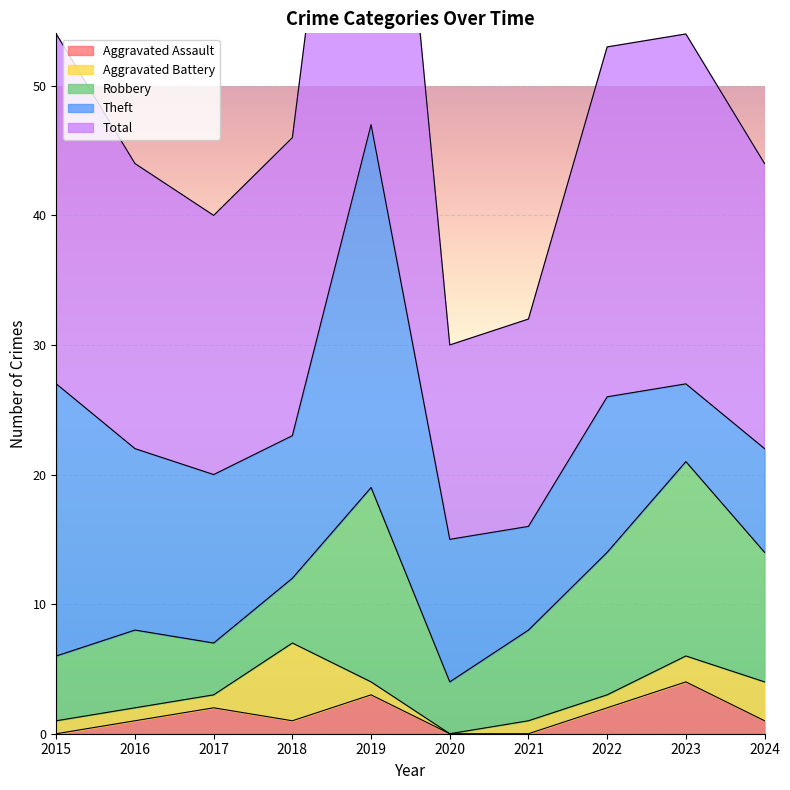

How many lines are shown in the chart?

5